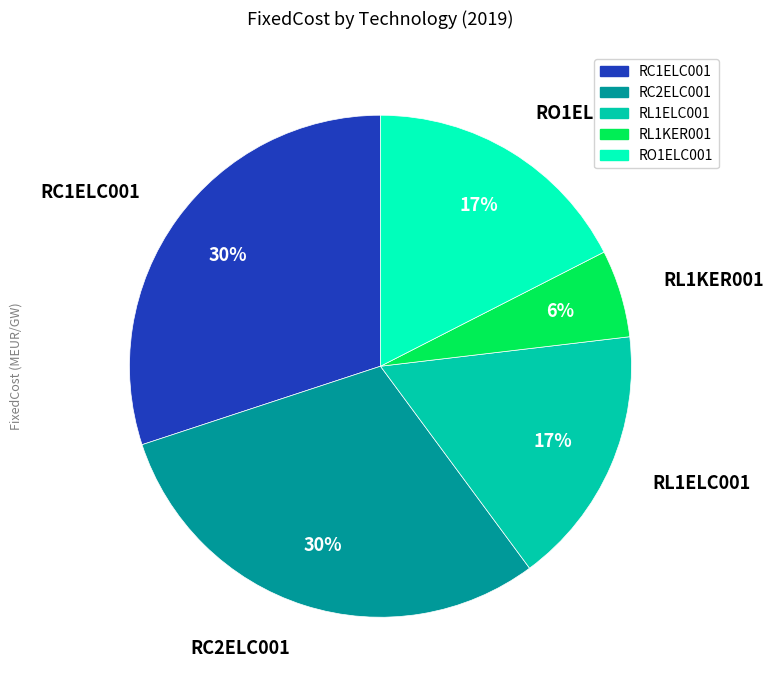

What percentage is the RO1ELC001 slice, to the nearest percent?

17%